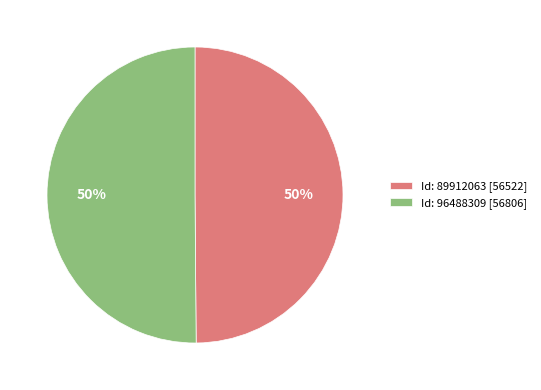

Combined, do Id: 89912063 [56522] and Id: 96488309 [56806] account for over 50%?

Yes